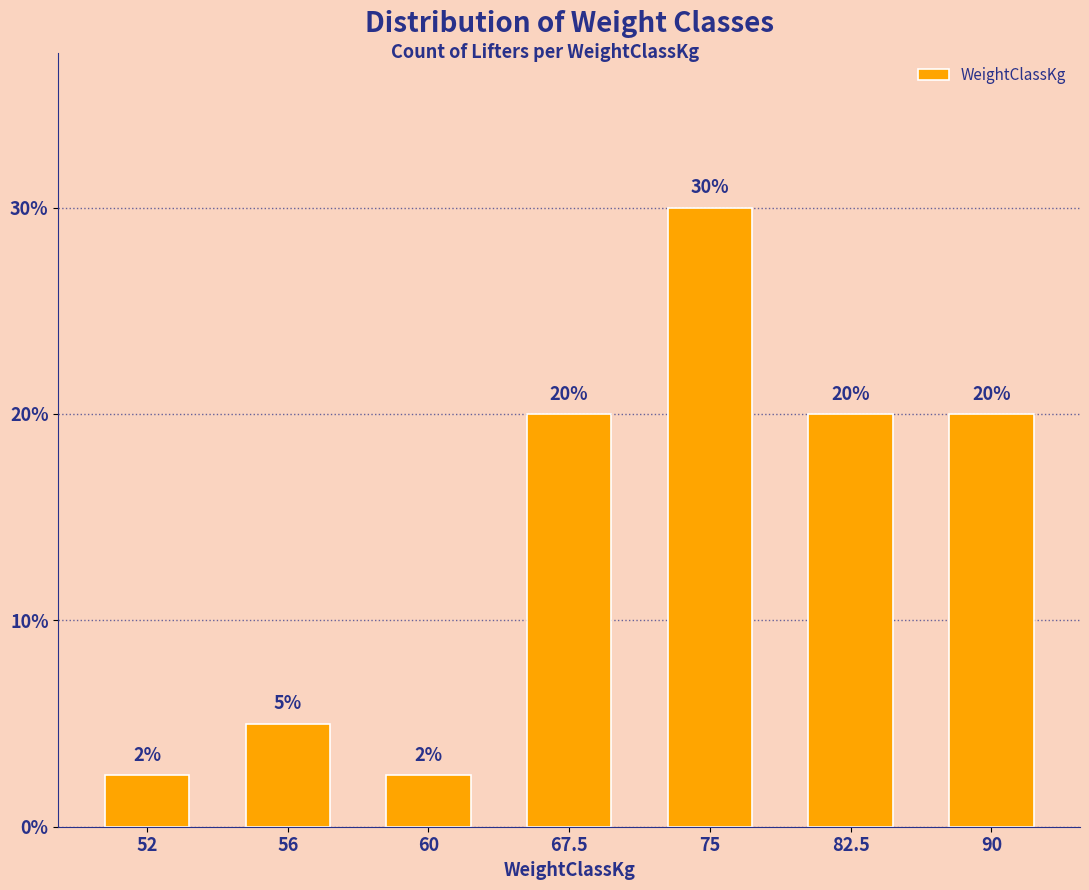

Approximately how many times larger is the value at 90 compared to 56?

4.0